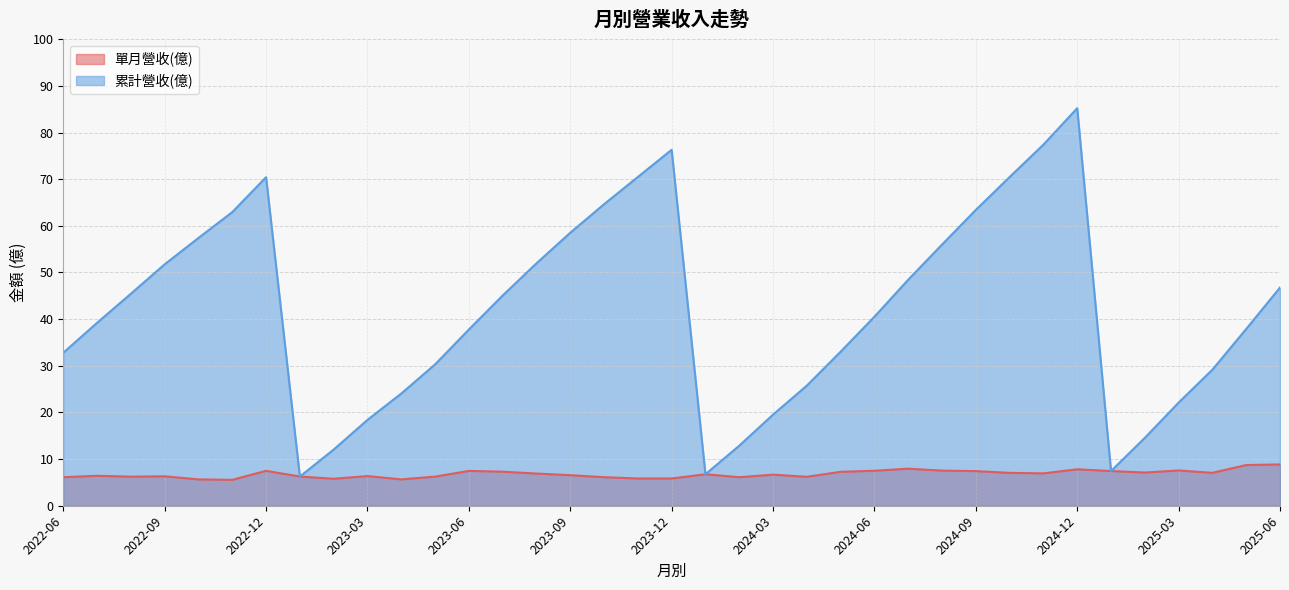

At which category is the sum across all series the highest?

2024-12